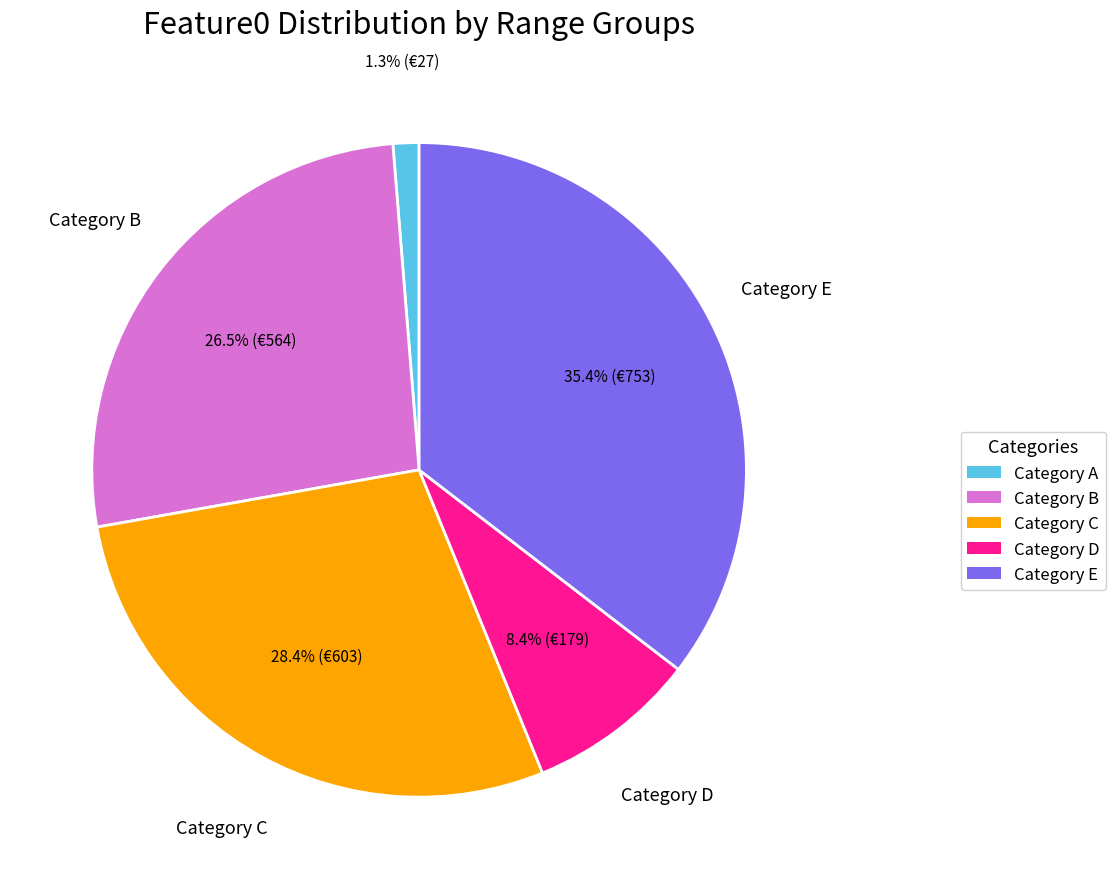

How many slices are in this pie chart?

5